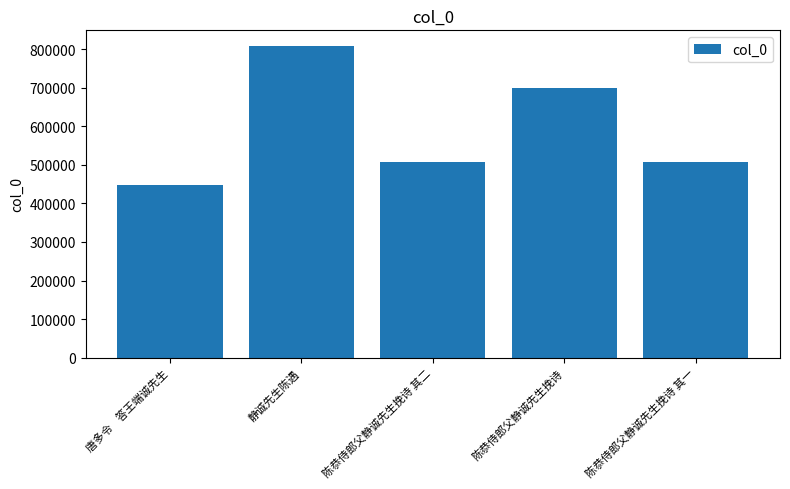

What is the approximate value at 陈恭侍郎父静诚先生挽诗 其一?

508644